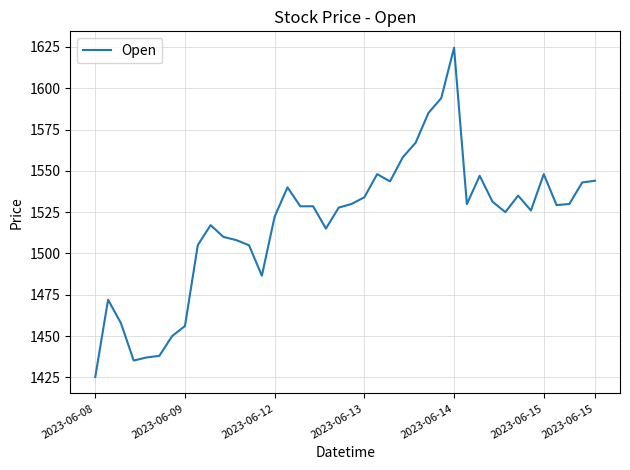

What is the difference between the maximum and minimum values?

199.2